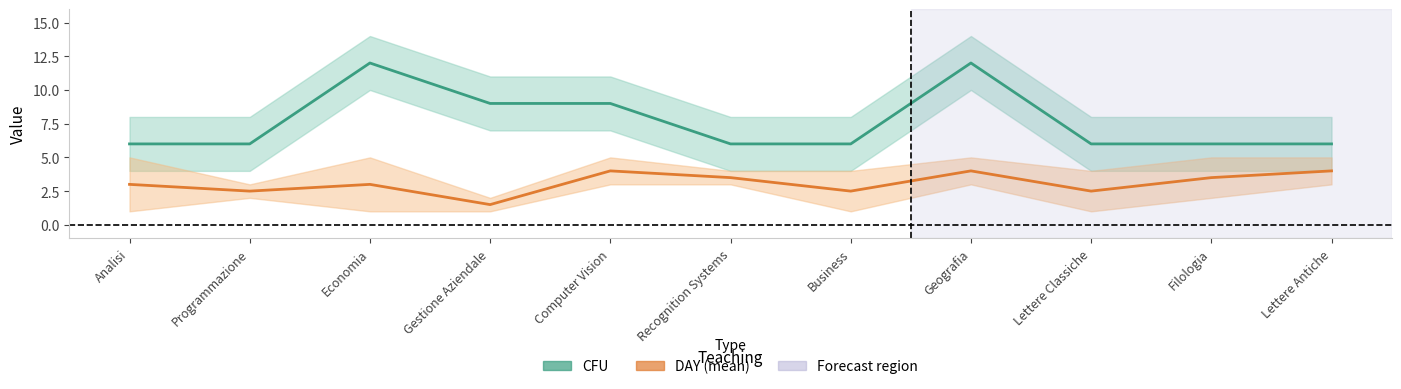

What is the minimum value shown in the chart?

1.5